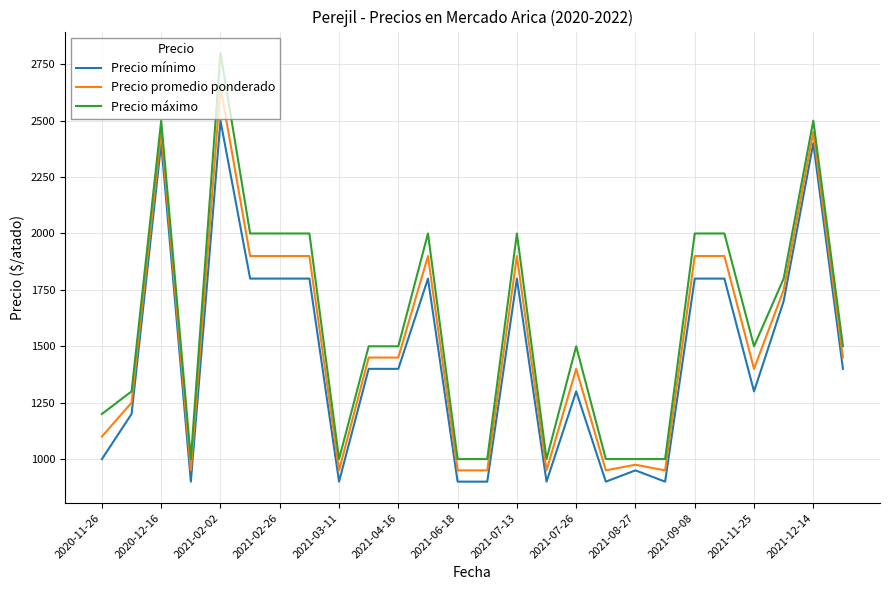

What is the smallest value displayed?

900